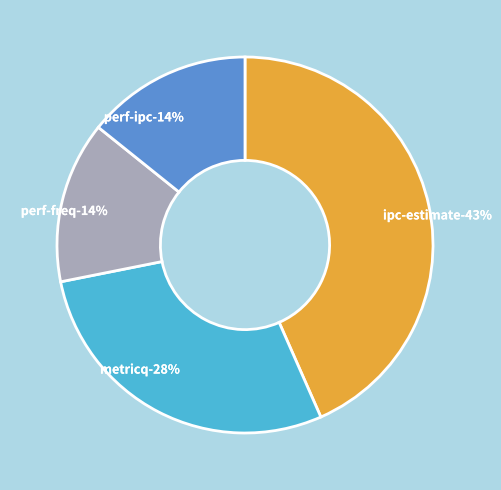

Does perf-freq represent more than half of the total?

No